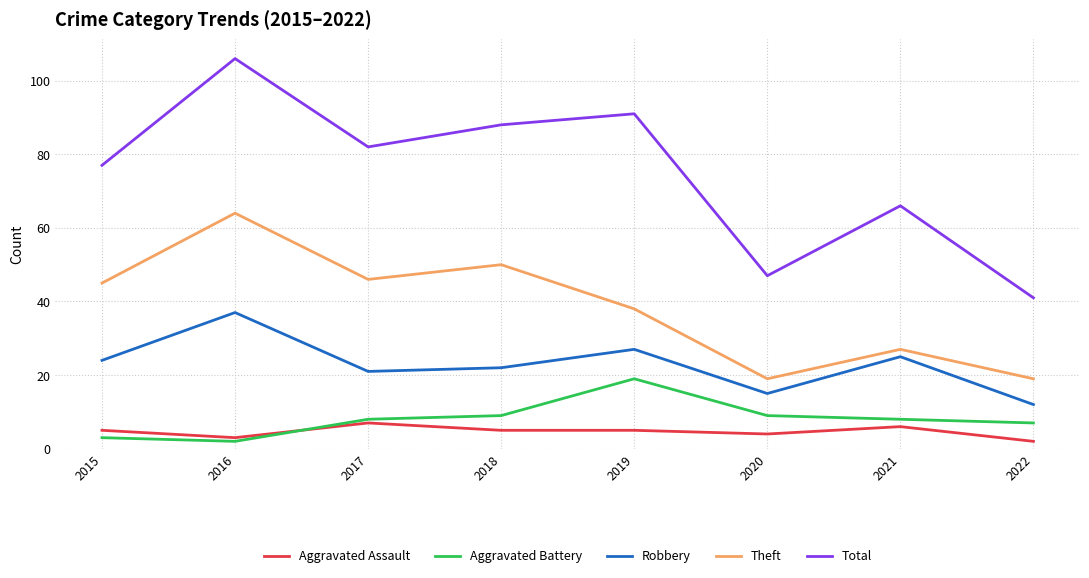

True or false: Theft has a value of 50 at 2018.

True